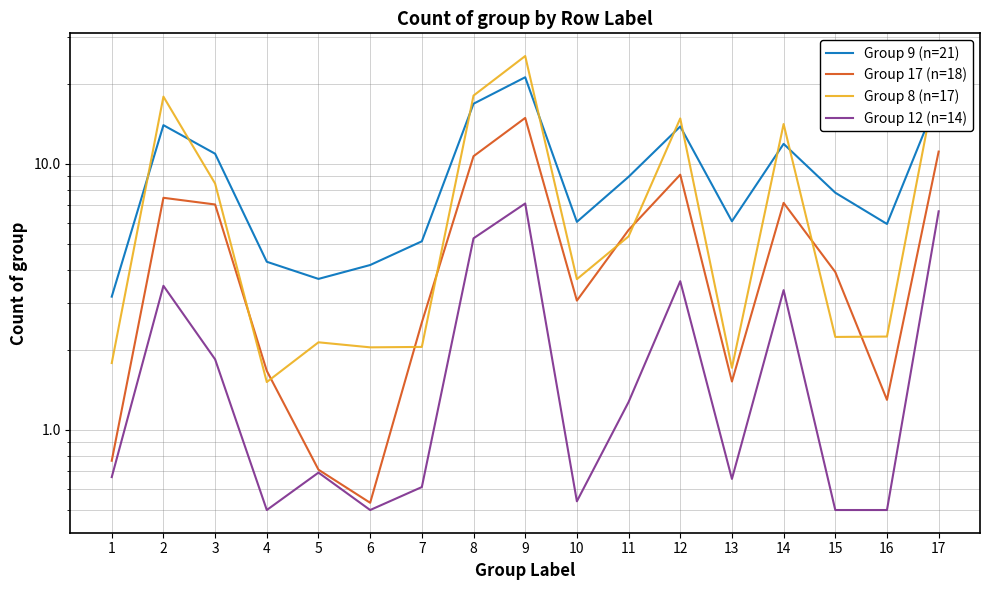

What is the difference between the maximum and minimum values in the Group 8 (n=17) series?

23.9